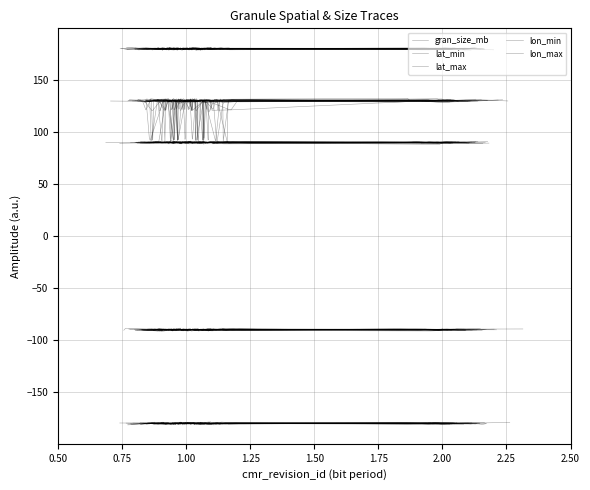

What is the average value of the gran_size_mb series?

128.9